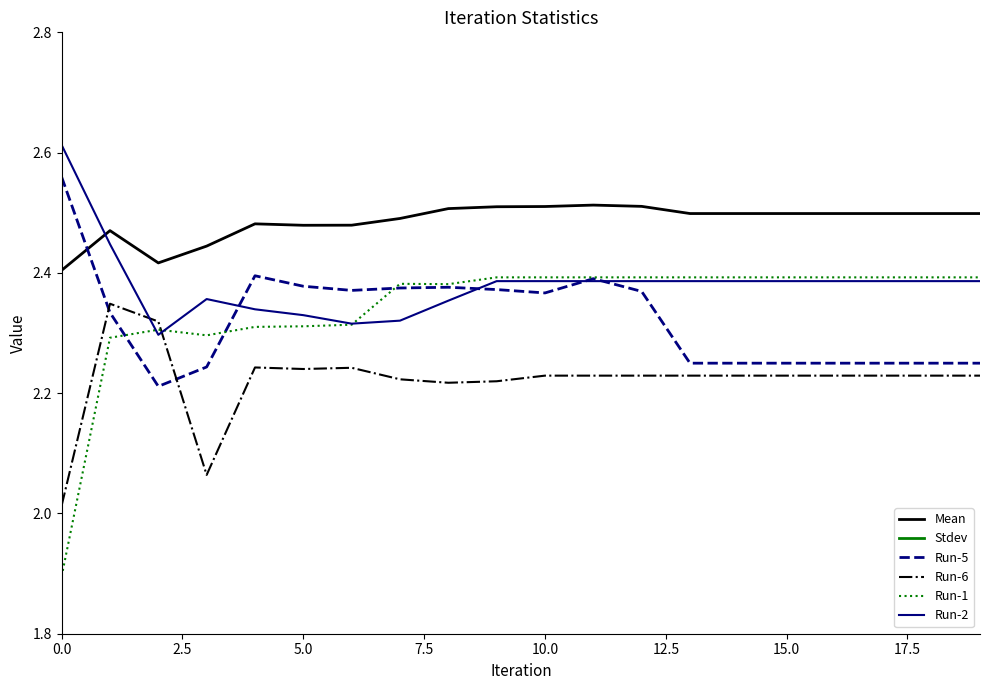

Reading left to right, extract all data points from this chart.

Mean: 2.4	2.5	2.4	2.4	2.5	2.5	2.5	2.5	2.5	2.5	2.5	2.5	2.5	2.5	2.5	2.5	2.5	2.5	2.5	2.5
Stdev: 0.3	0.2	0.1	0.2	0.2	0.2	0.1	0.1	0.2	0.2	0.1	0.1	0.1	0.2	0.2	0.2	0.2	0.2	0.2	0.2
Run-5: 2.6	2.3	2.2	2.2	2.4	2.4	2.4	2.4	2.4	2.4	2.4	2.4	2.4	2.2	2.2	2.2	2.2	2.2	2.2	2.2
Run-6: 2.0	2.3	2.3	2.1	2.2	2.2	2.2	2.2	2.2	2.2	2.2	2.2	2.2	2.2	2.2	2.2	2.2	2.2	2.2	2.2
Run-1: 1.9	2.3	2.3	2.3	2.3	2.3	2.3	2.4	2.4	2.4	2.4	2.4	2.4	2.4	2.4	2.4	2.4	2.4	2.4	2.4
Run-2: 2.6	2.4	2.3	2.4	2.3	2.3	2.3	2.3	2.4	2.4	2.4	2.4	2.4	2.4	2.4	2.4	2.4	2.4	2.4	2.4